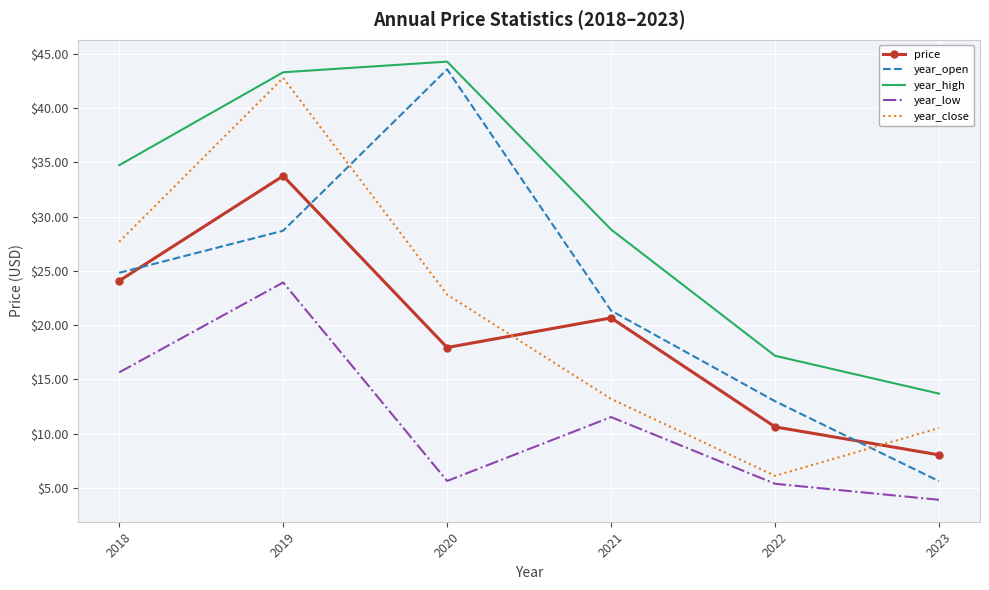

True or false: year_low has a value of 5.4 at 2022.

True